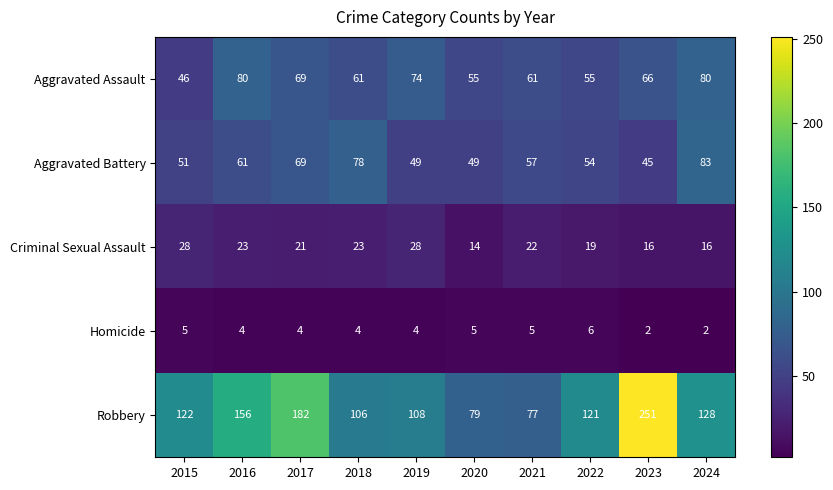

Is it true that Aggravated Battery equals 61 at 2016?

True